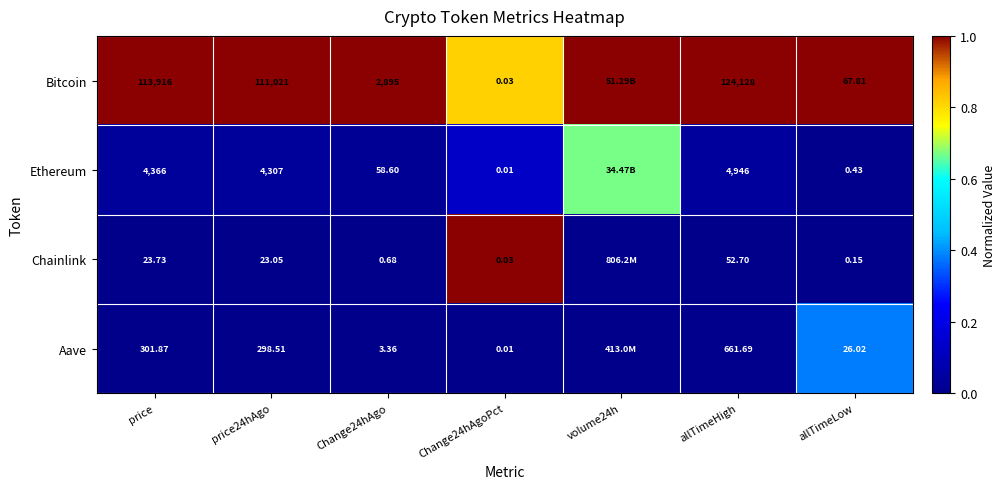

Count the number of categories in the chart.

7